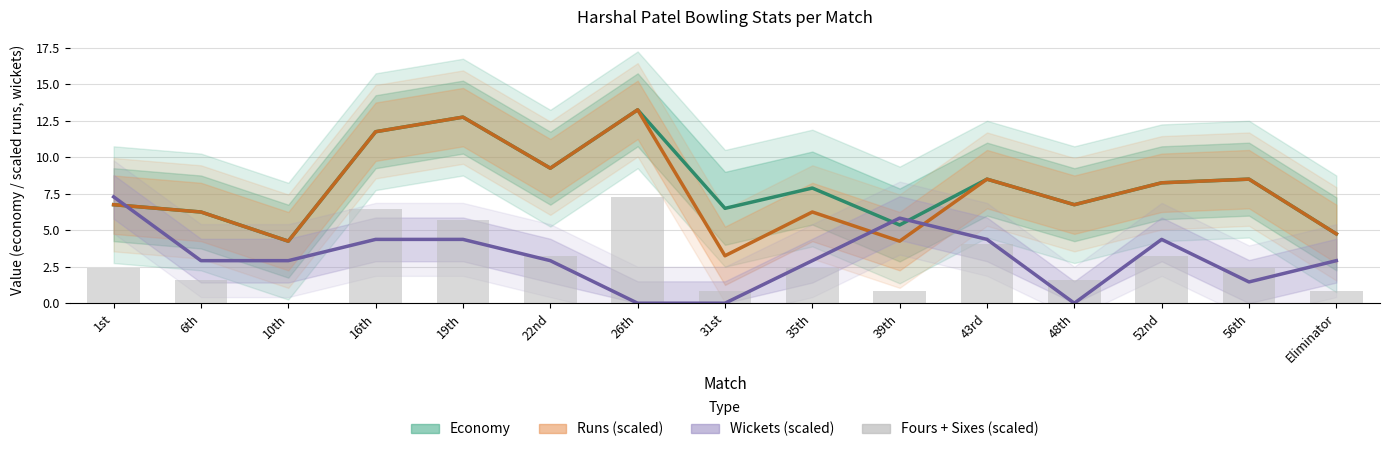

What is the sum of all economy values?

120.8